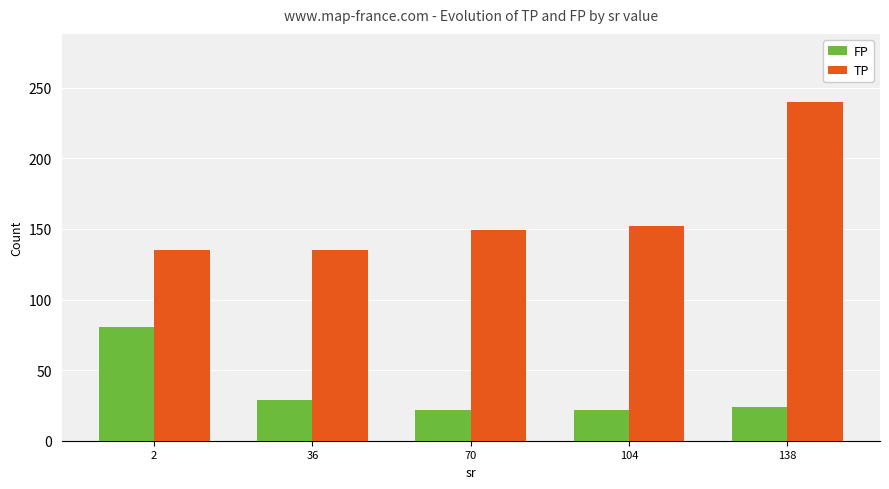

The FP series shows 8.0 at 70. True or false?

False